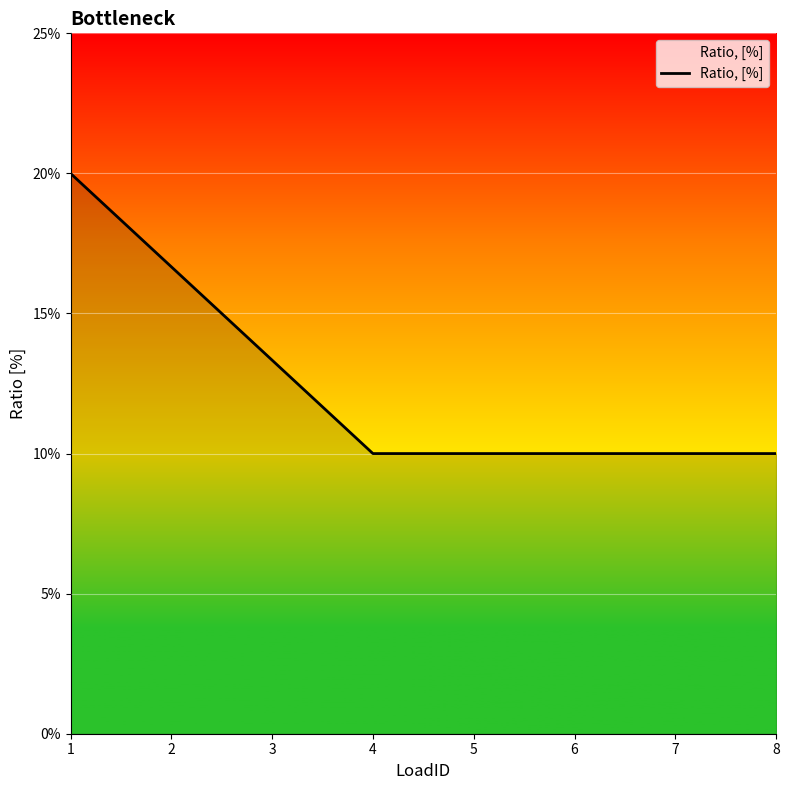

Does the chart display data point markers on the line(s)?

No